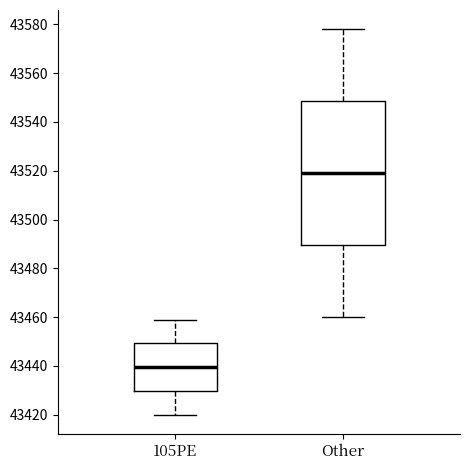

Where does the median line of the box for Other sit on the y-axis? The values are not printed on the chart, so give them approximately, as read against the axis.

43520